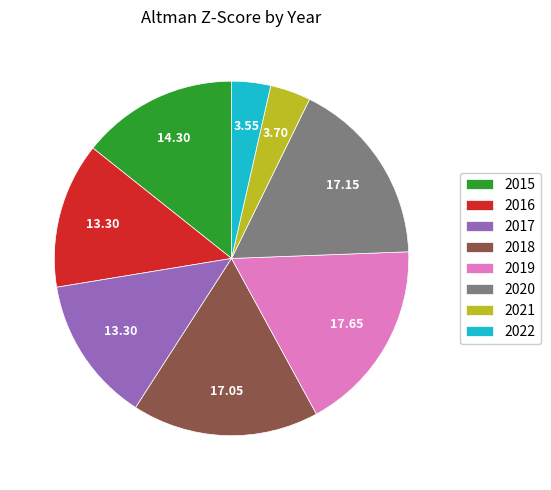

How many segments does this pie chart have?

8